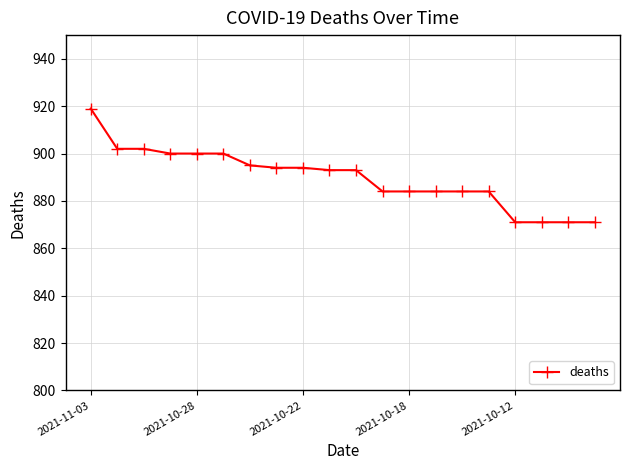

What is the value of the 20th point from the left?

871